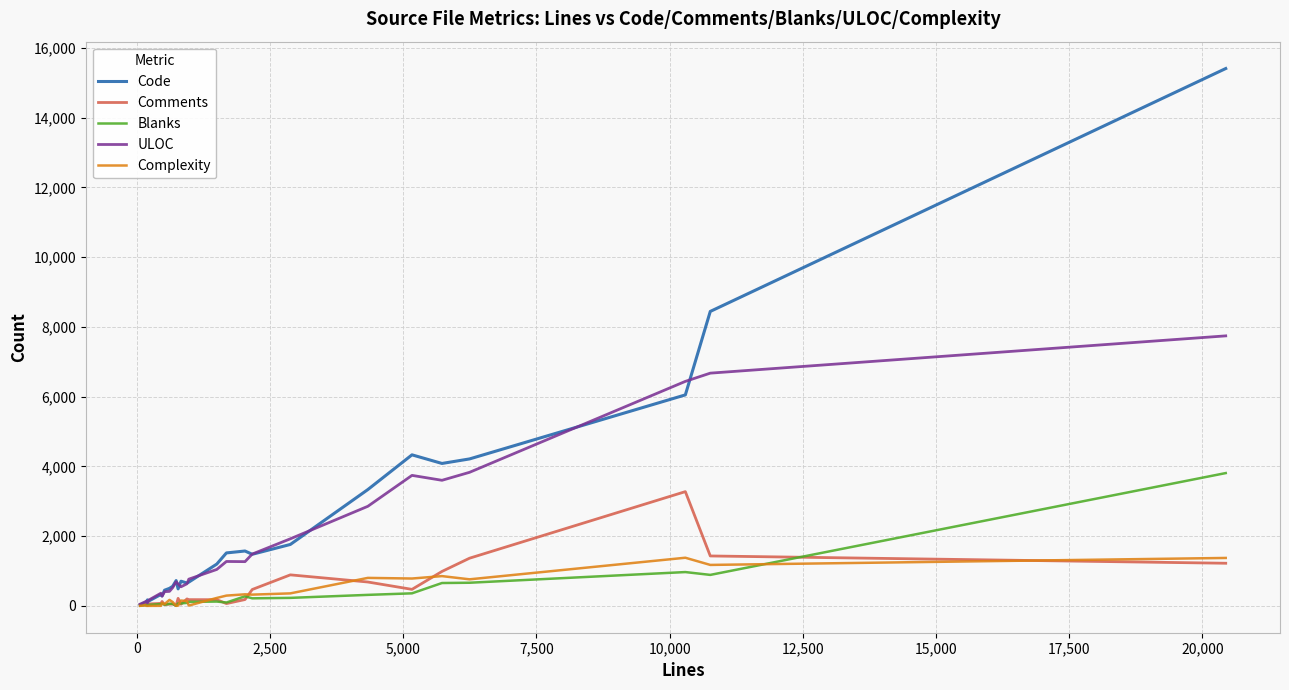

Which series has the widest spread of values?

Code